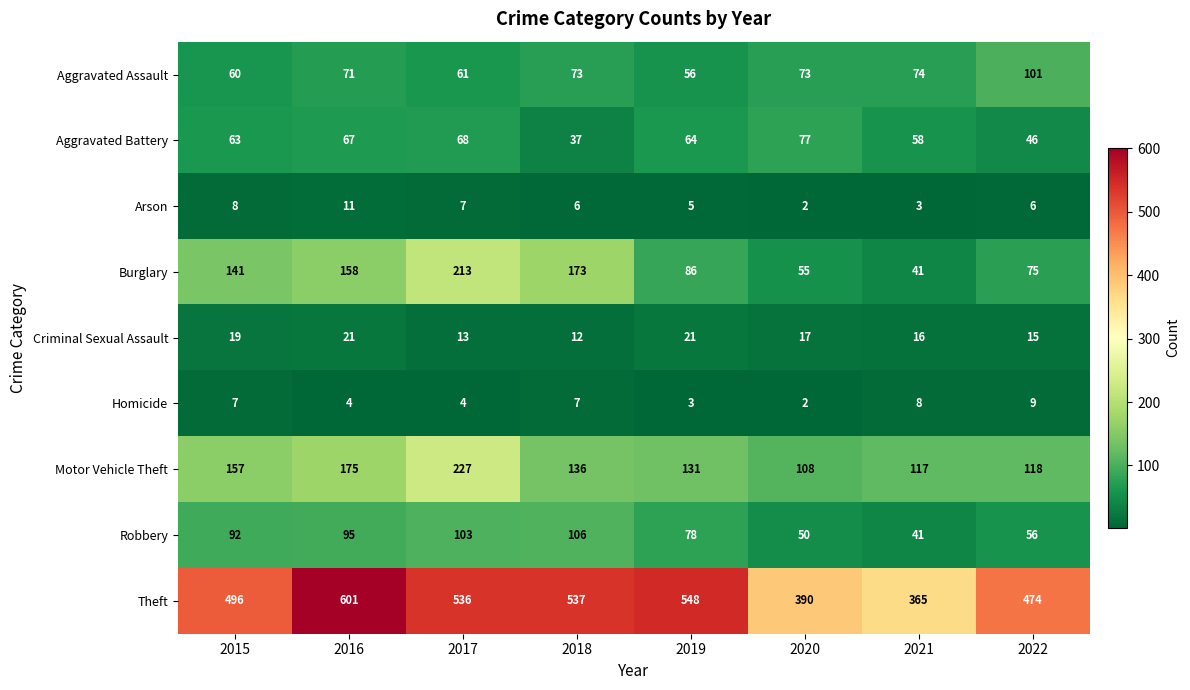

How many distinct data groups are displayed?

9